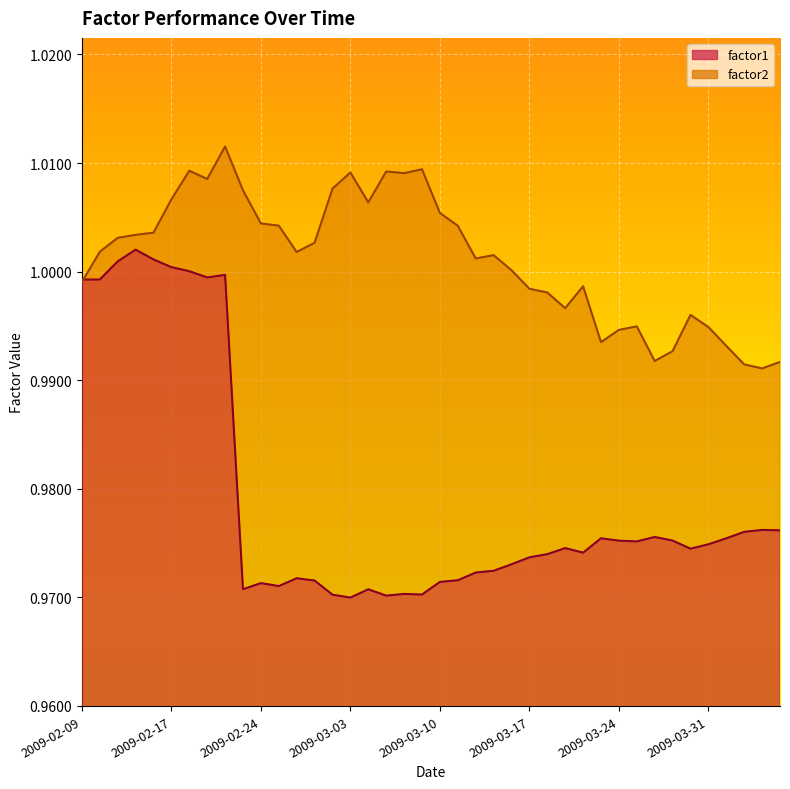

The factor2 series shows 1.5 at 2009-04-03. True or false?

False